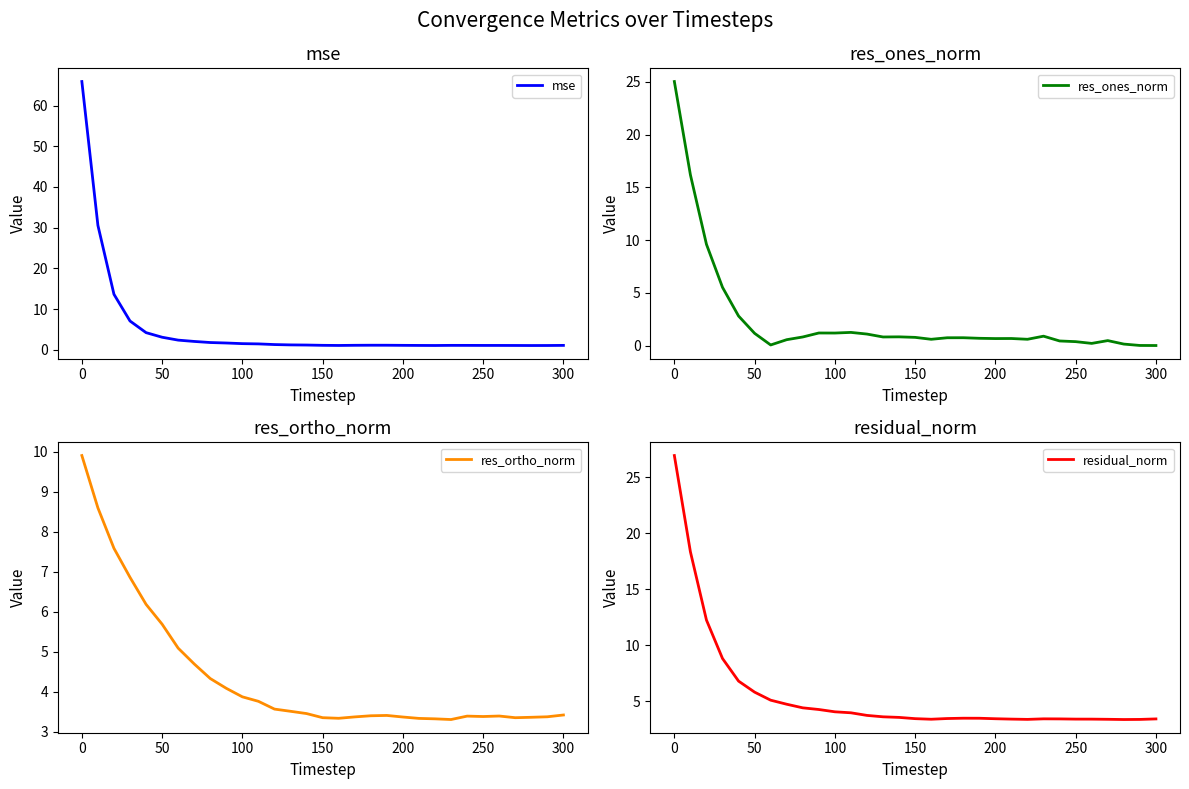

The mse series shows 1.1 at 300. True or false?

True